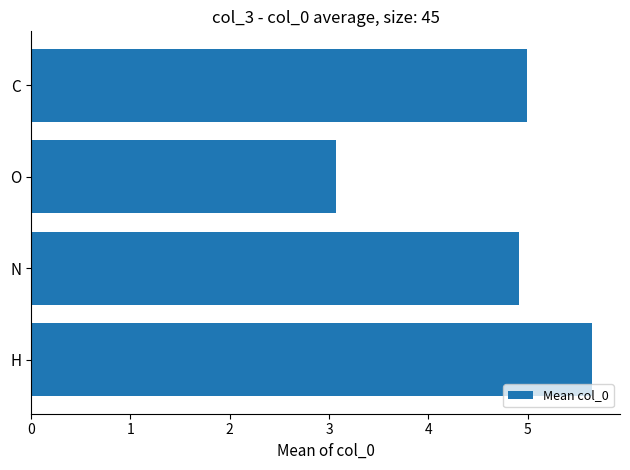

Between N and O, which is larger?

N